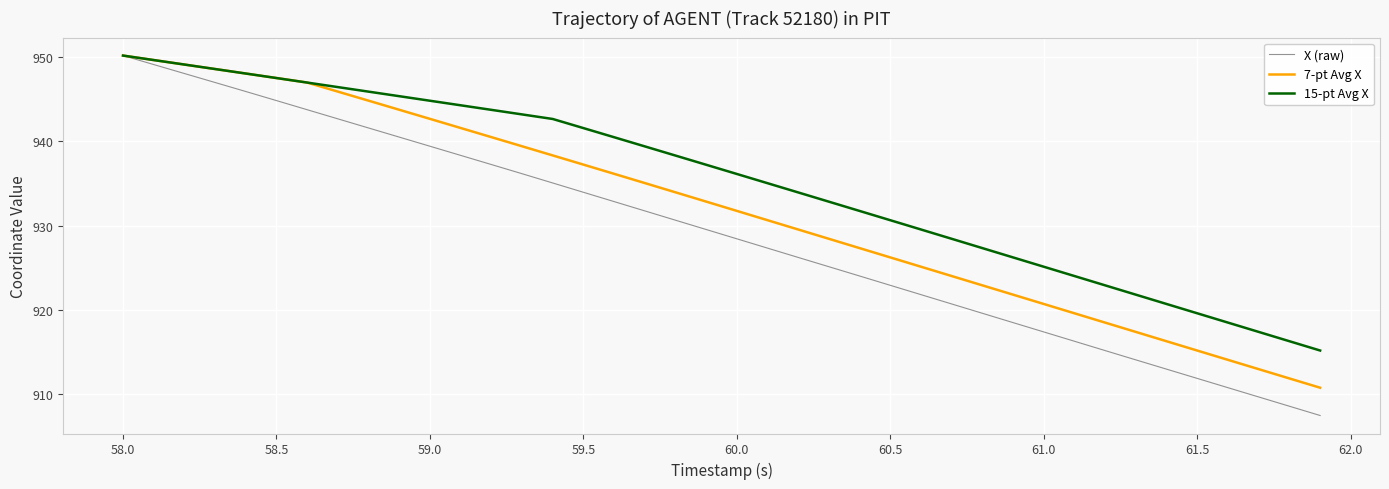

Which series has the widest spread of values?

X (raw)